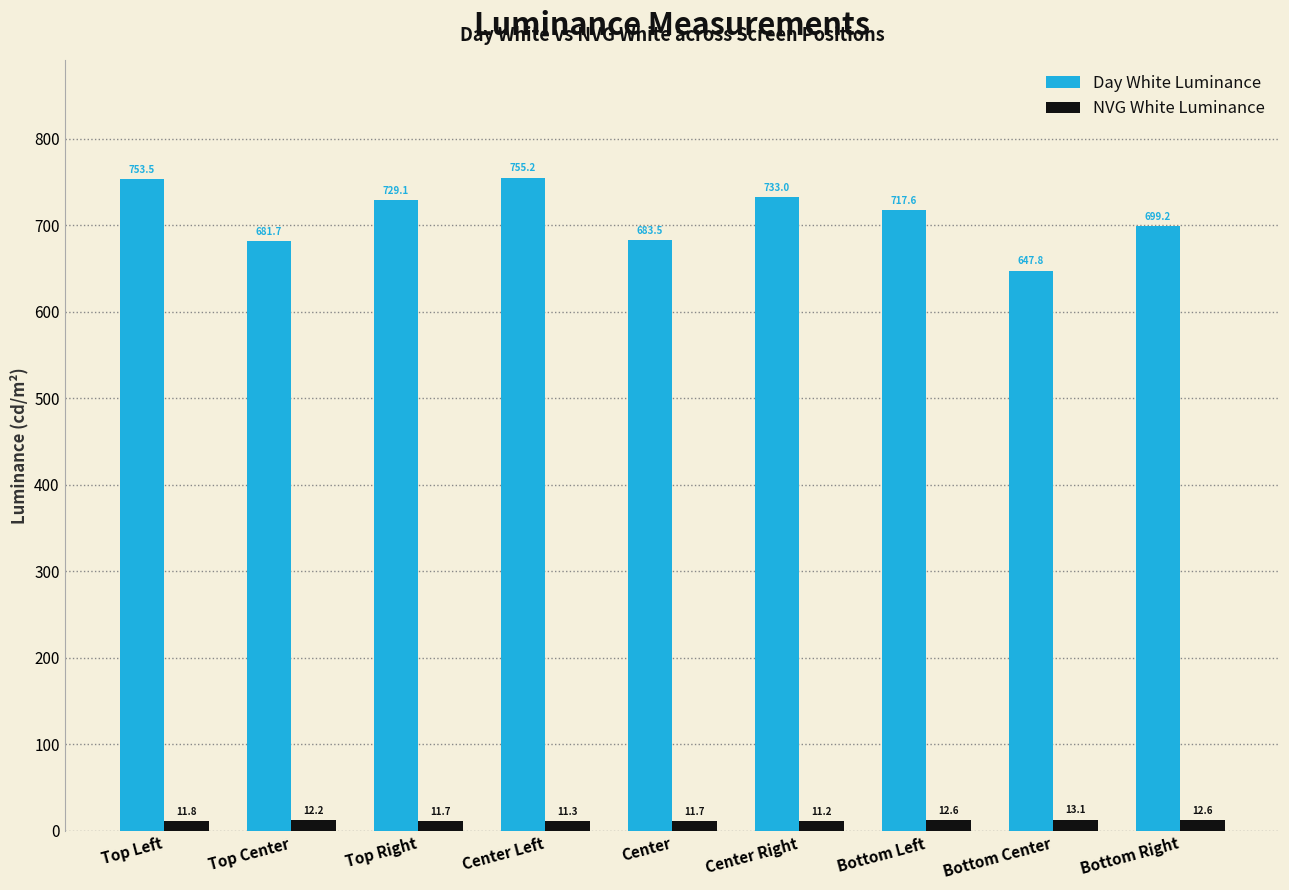

What is the minimum value for Day White Luminance?

647.8